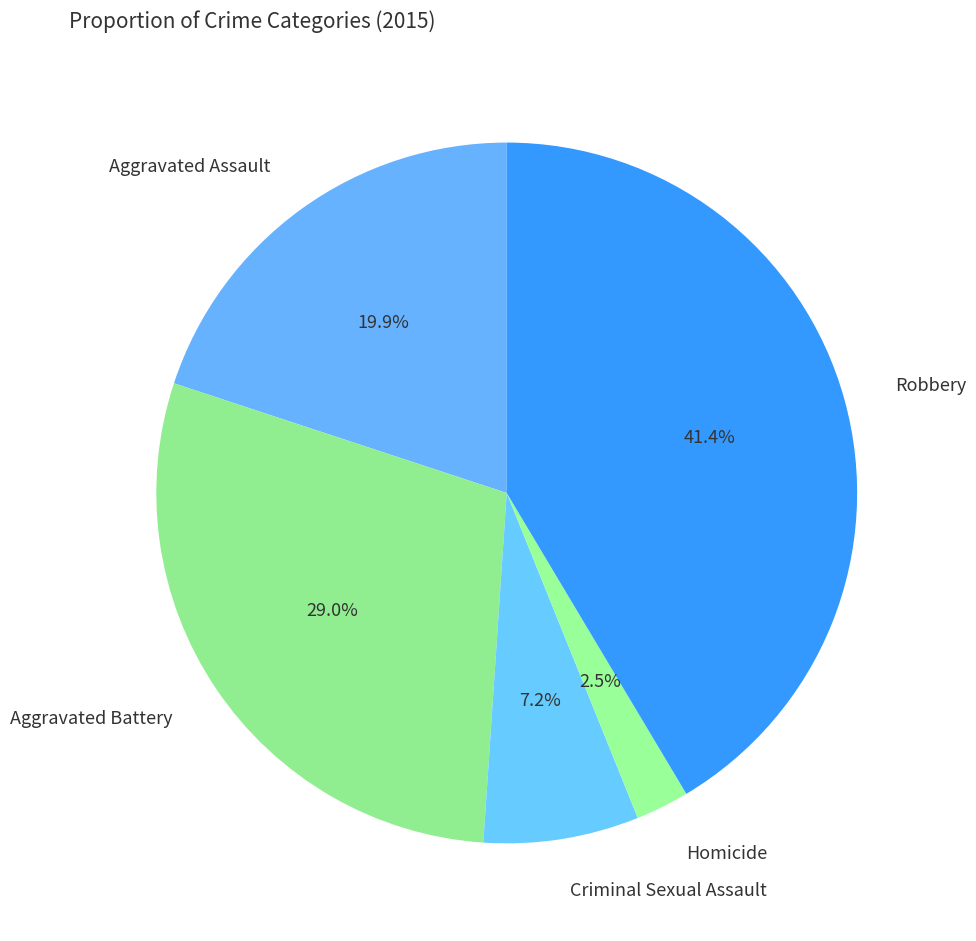

To the nearest percent, what is the difference between the largest and smallest slice percentages?

39%